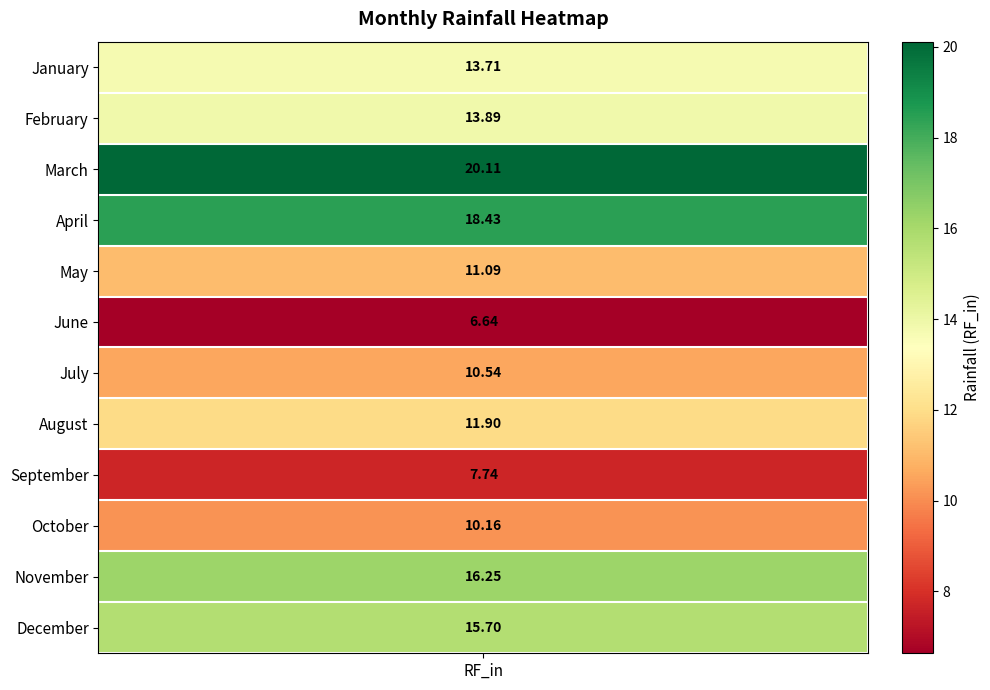

What is the change in value from September to November?

+8.5